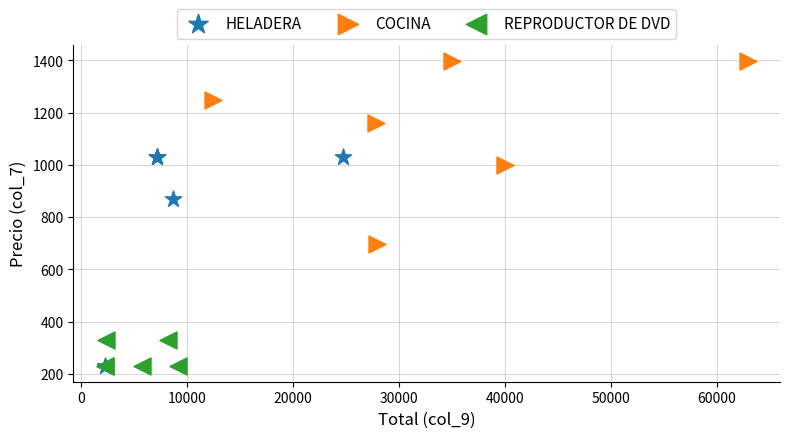

Which series reaches the maximum Y coordinate?

COCINA